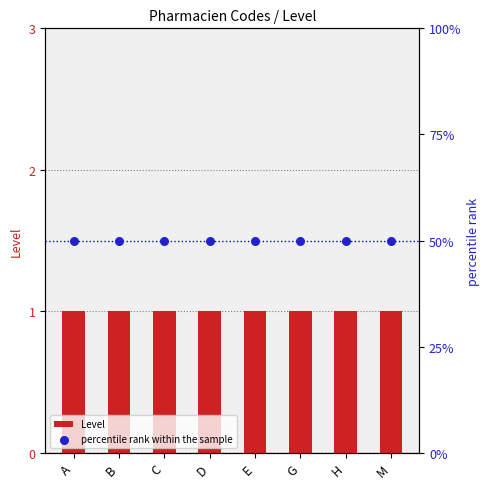

Which series has the largest total across all categories?

percentile rank within the sample